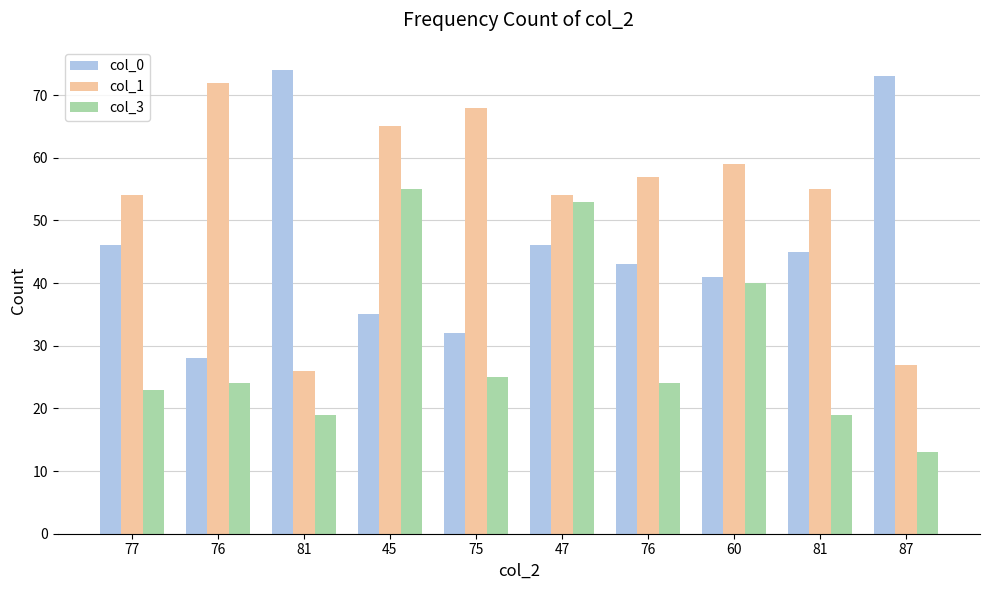

At how many categories does at least one series exceed 68?

3